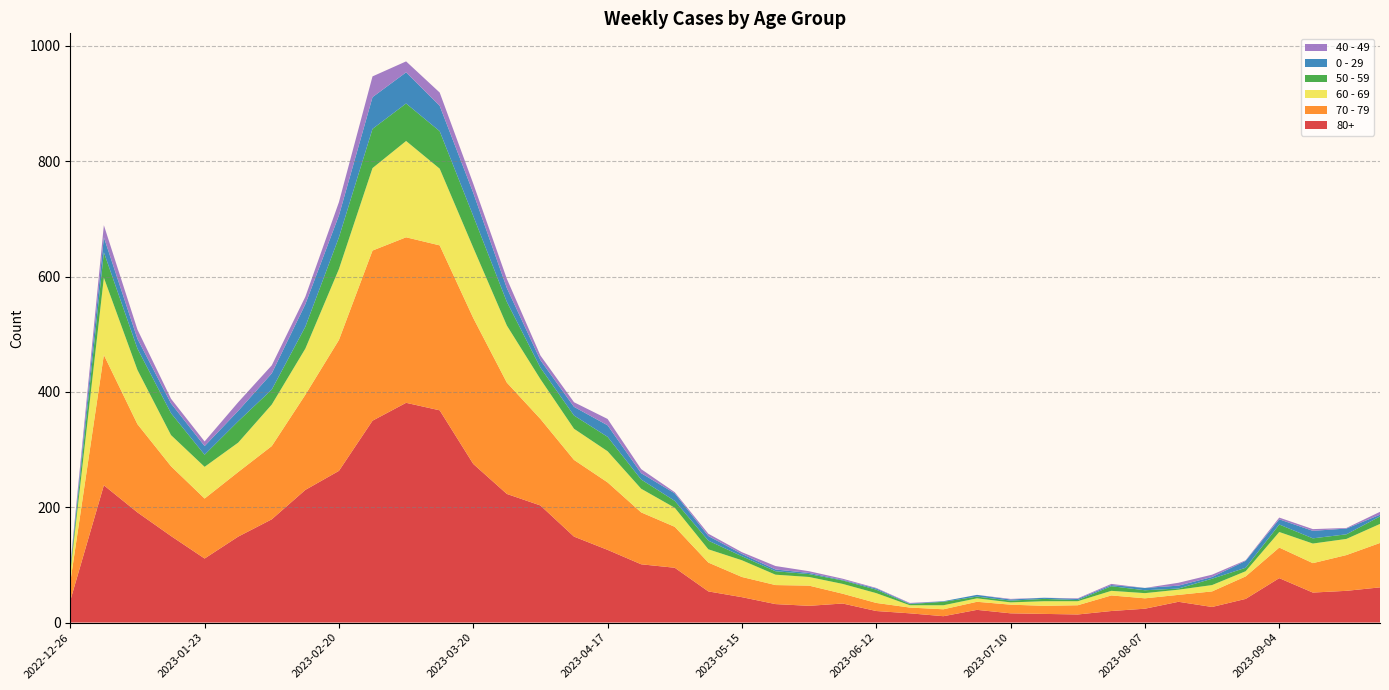

Reading left to right, what are all the values shown in this chart?

80+: 38	238	191	150	111	149	179	230	263	350	381	368	275	223	203	149	126	101	95	54	44	32	29	33	20	16	11	22	16	15	14	20	24	36	27	41	77	52	55	61
70 - 79: 32	226	153	121	104	112	127	165	227	295	287	286	253	193	150	133	117	90	71	50	35	33	35	17	14	10	12	14	15	14	16	27	18	12	27	39	53	51	62	77
60 - 69: 16	134	94	54	55	51	72	80	123	143	167	133	122	99	69	54	54	41	33	23	29	18	15	17	17	4	7	6	4	8	7	8	9	9	11	9	27	34	28	33
50 - 59: 5	44	37	38	21	37	26	38	55	68	65	65	55	41	20	23	25	16	12	15	7	6	5	6	6	2	6	3	3	4	2	8	5	2	11	6	13	9	8	13
0 - 29: 4	26	17	17	15	18	28	39	38	55	54	44	40	24	13	15	20	11	13	8	4	3	2	1	2	1	1	3	2	2	2	2	4	5	3	12	9	13	10	3
40 - 49: 4	21	16	8	8	15	14	13	23	36	19	23	16	16	8	8	11	7	2	4	3	6	3	2	1	1	0	0	1	0	1	2	0	5	4	1	3	3	1	5